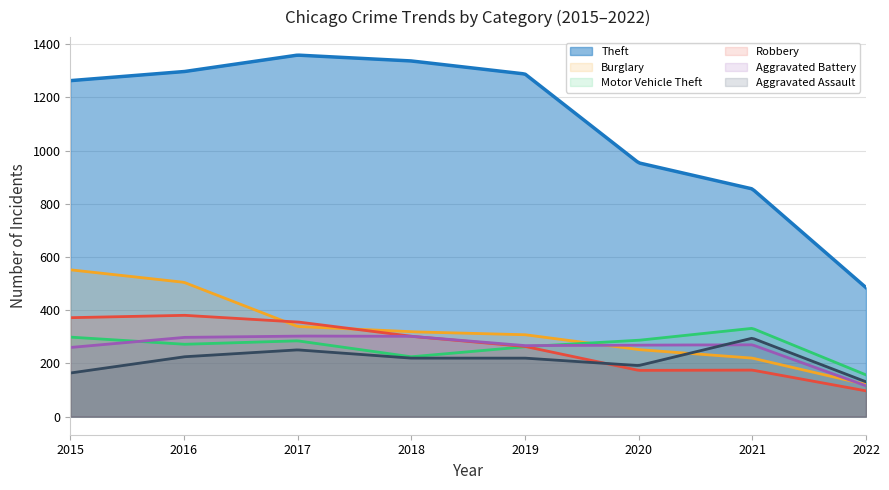

What is the difference between the highest and lowest values at 2021?

681